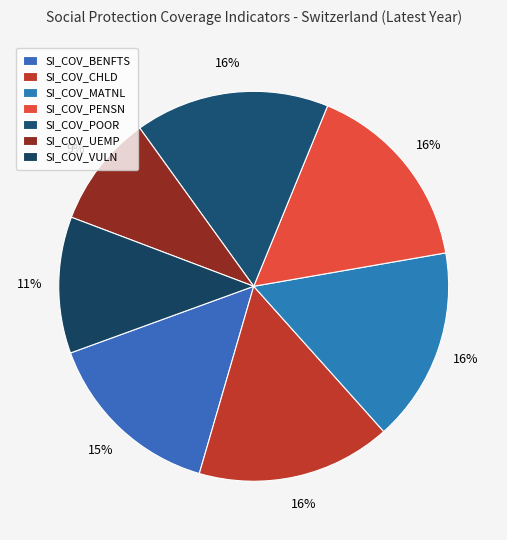

The SI_COV_VULN slice represents 16% of the pie. True or false?

False